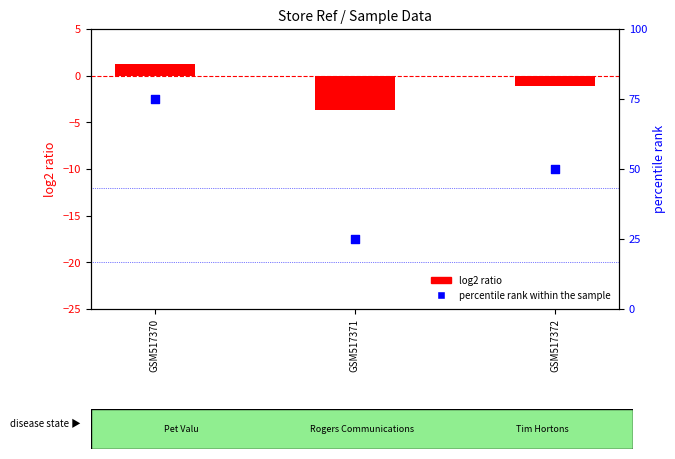

Is the value of percentile rank within the sample at GSM517371 greater than the value of log2 ratio at GSM517371?

Yes